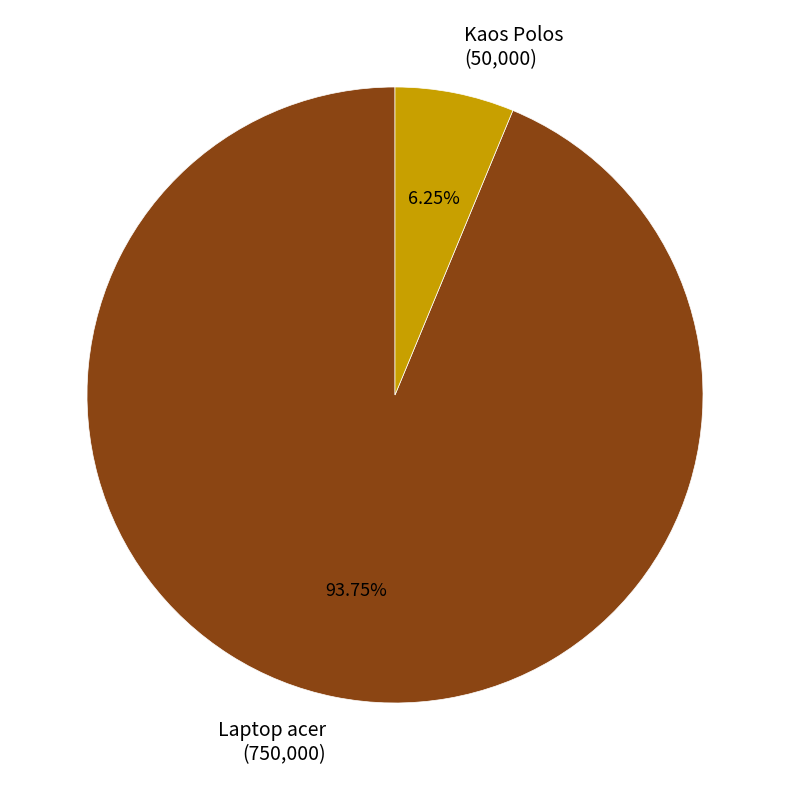

Approximately how many times larger is the value at Kaos Polos compared to Laptop acer?

0.1